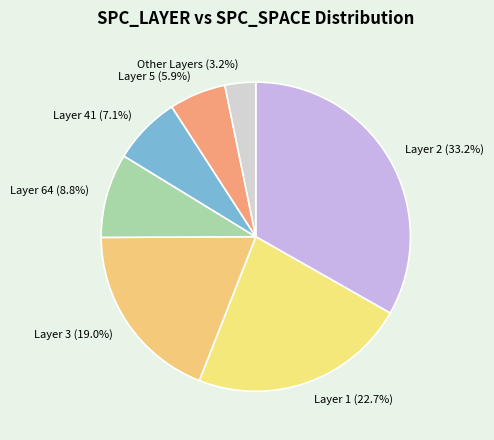

Which category has the biggest portion of the pie?

Layer 2